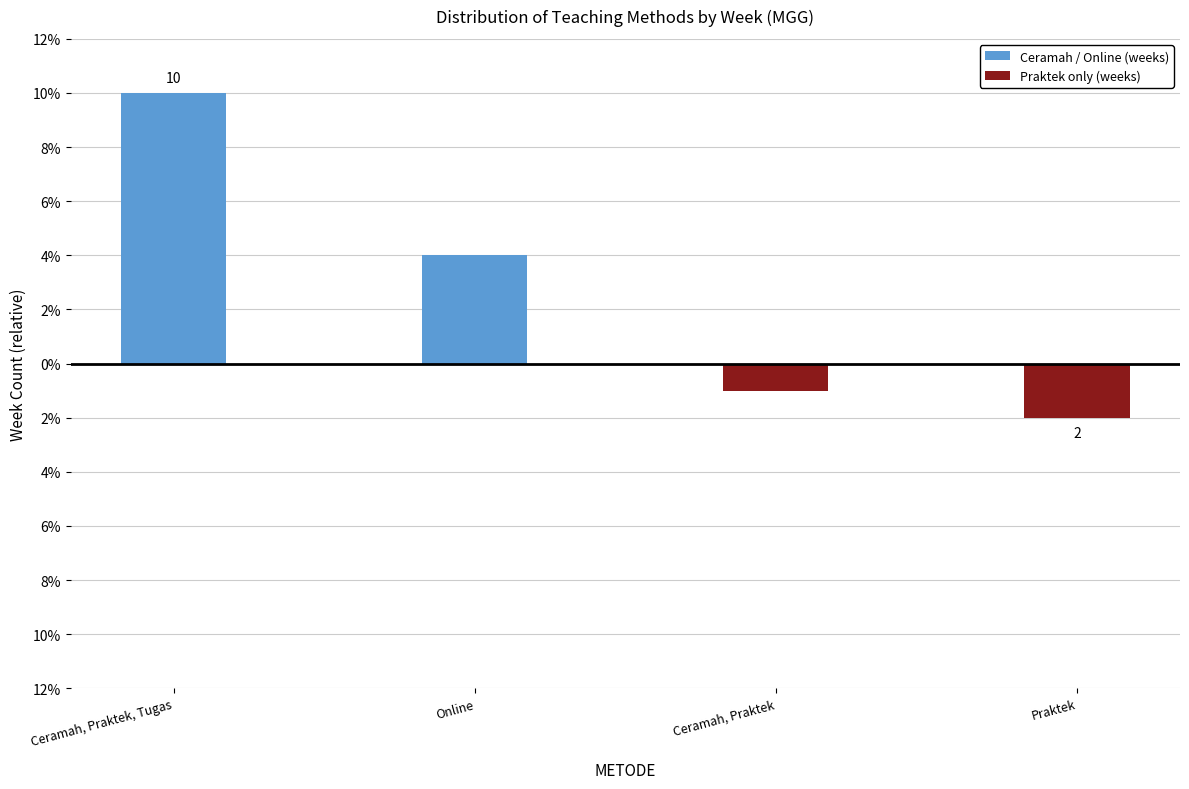

How many data points in Ceramah / Online (weeks) are less than 4?

2